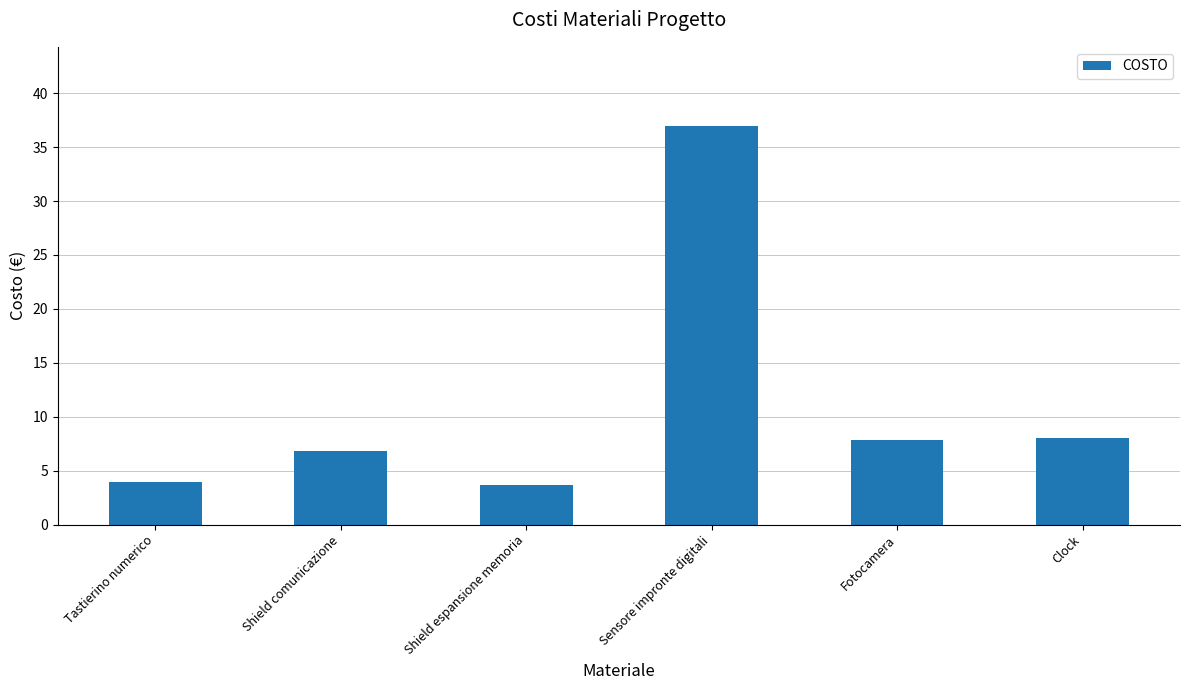

Does the chart contain any negative values?

No